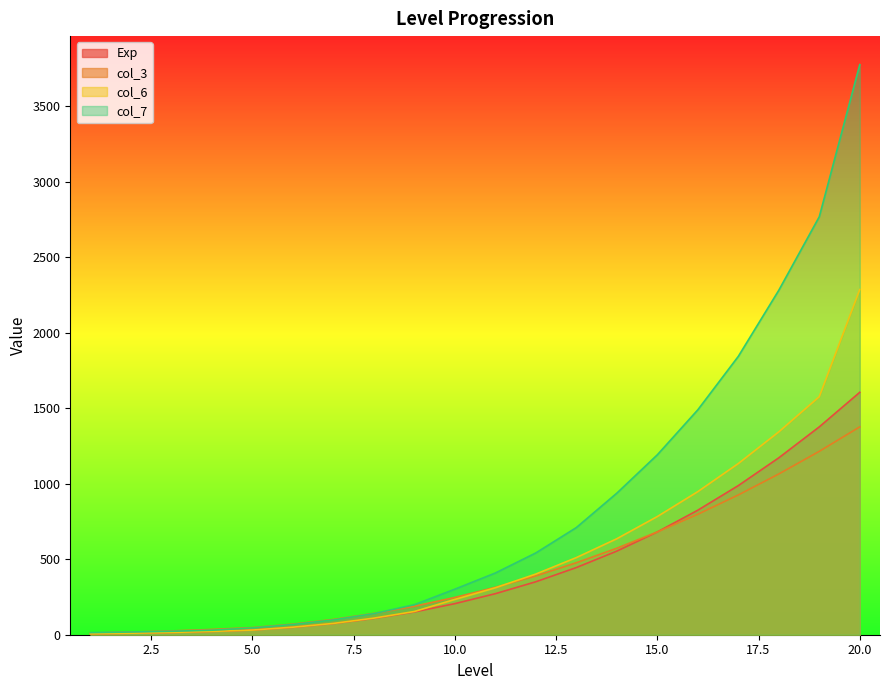

True or false: col_3 has more than 2 points higher than both neighbors.

False